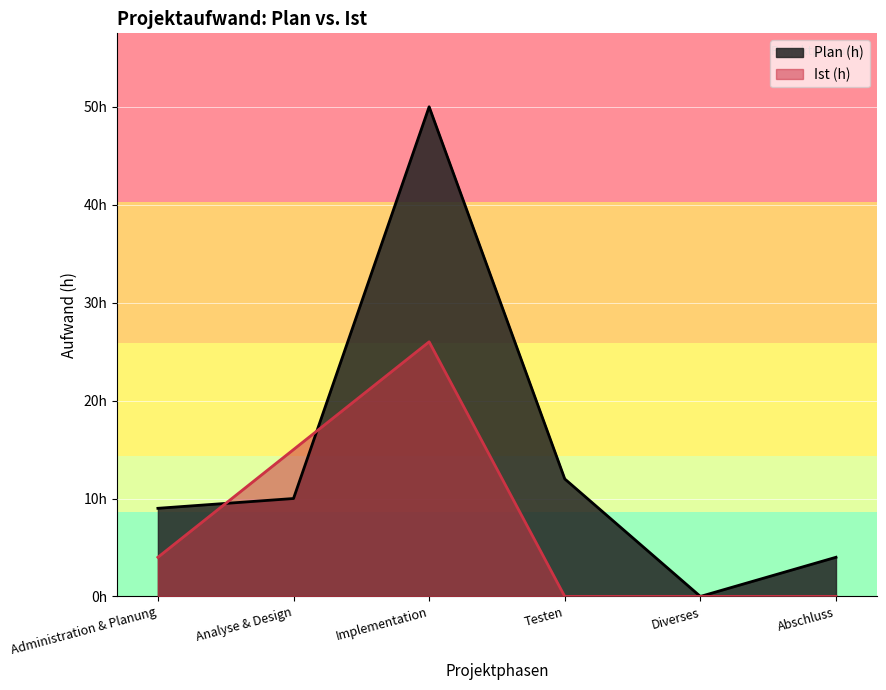

How many series are shown in this chart?

2